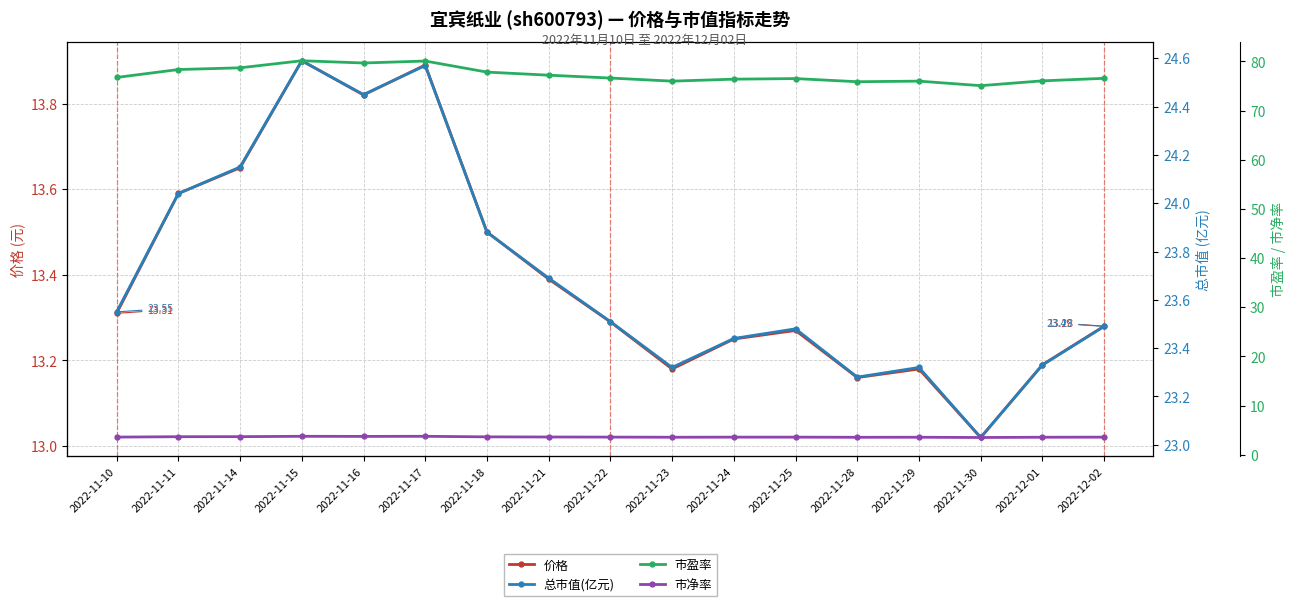

Where is the first local minimum for 市净率?

2022-11-16